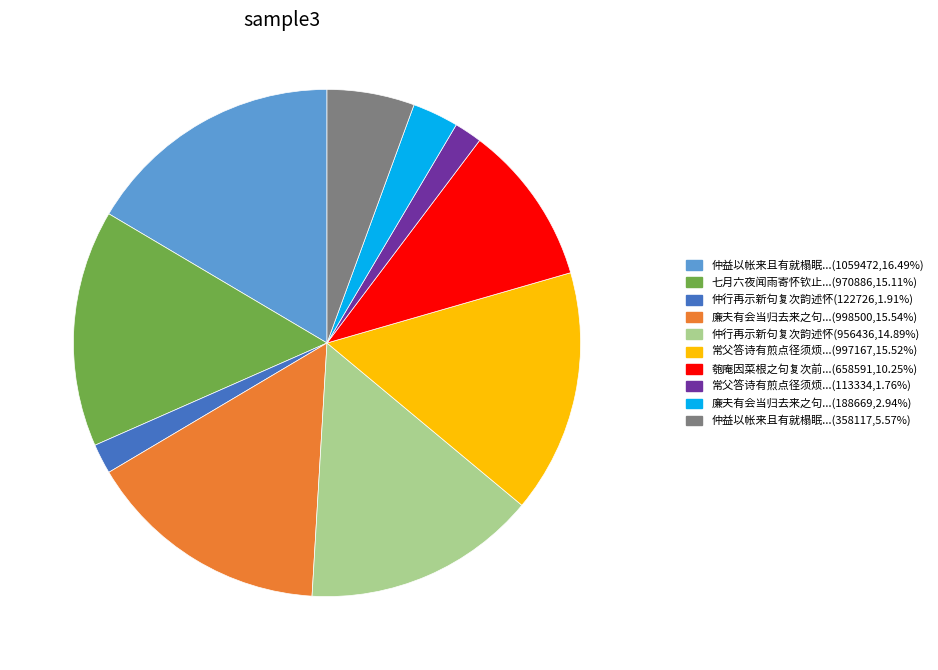

Is there a majority slice in this chart?

No